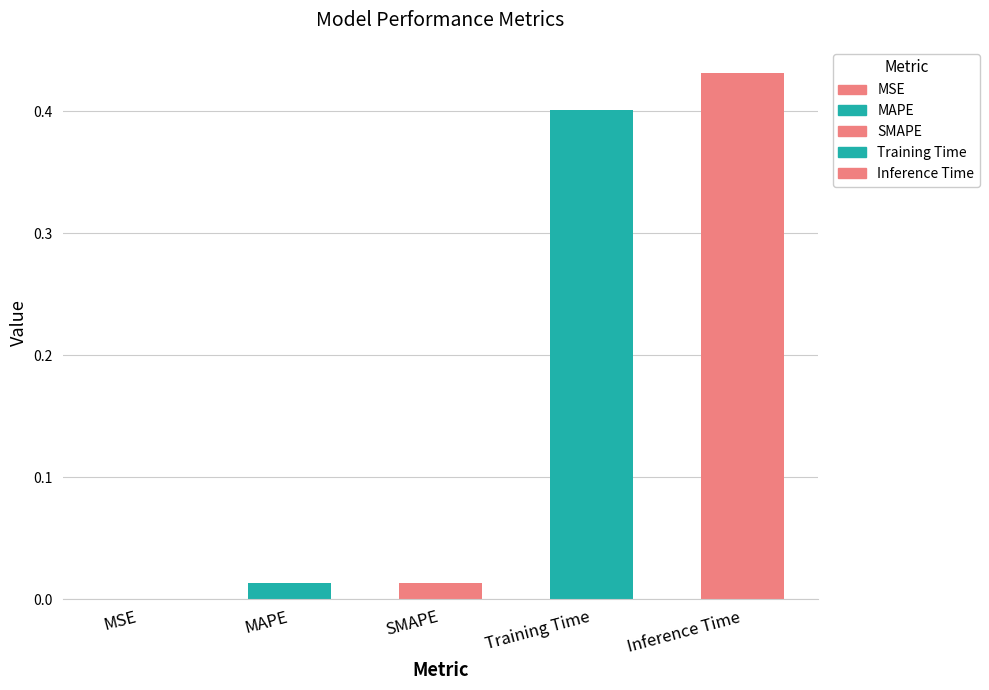

Between SMAPE and Inference Time, which is larger?

Inference Time